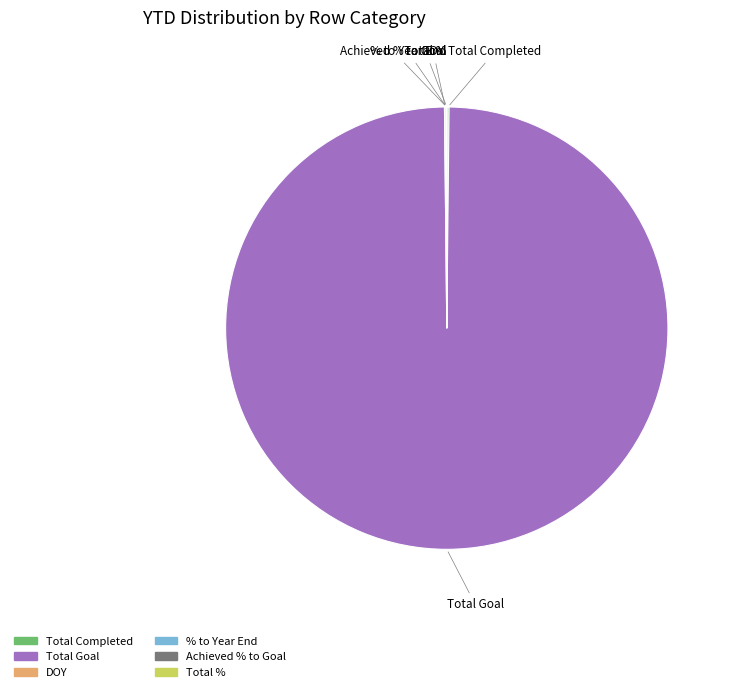

Is Total Goal the majority of the pie?

Yes